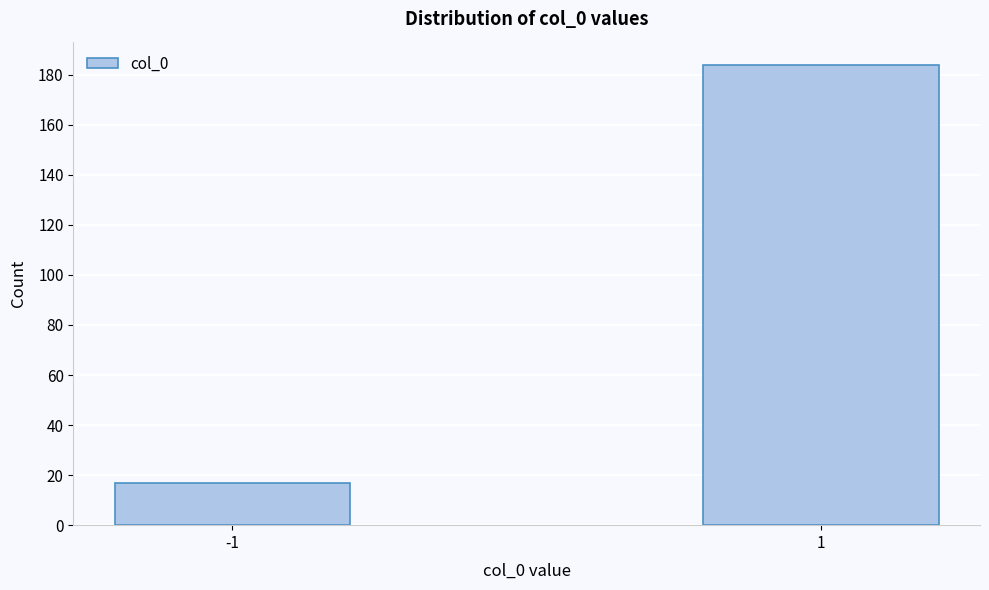

Reading left to right, extract all data points from this chart.

-1=17	1=184